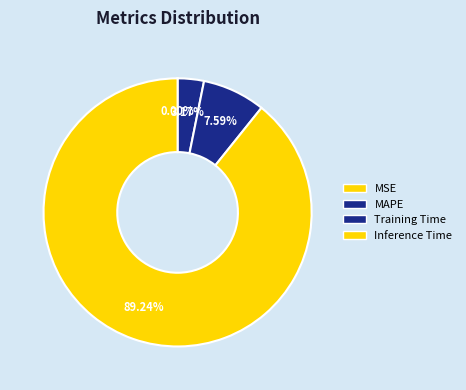

Is there any slice that represents more than half of the pie?

Yes